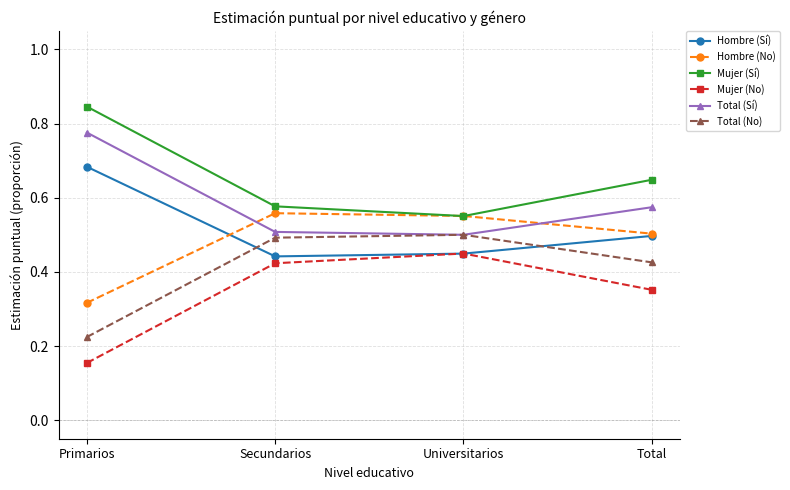

True or false: Mujer (Sí) and Hombre (Sí) intersect in this chart.

False